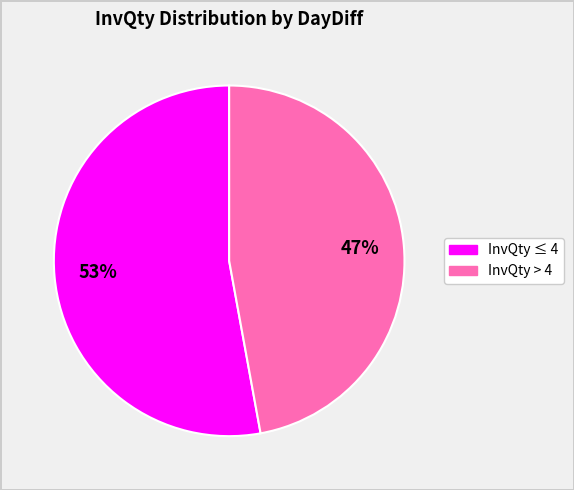

To the nearest percent, what is the average slice percentage?

50%